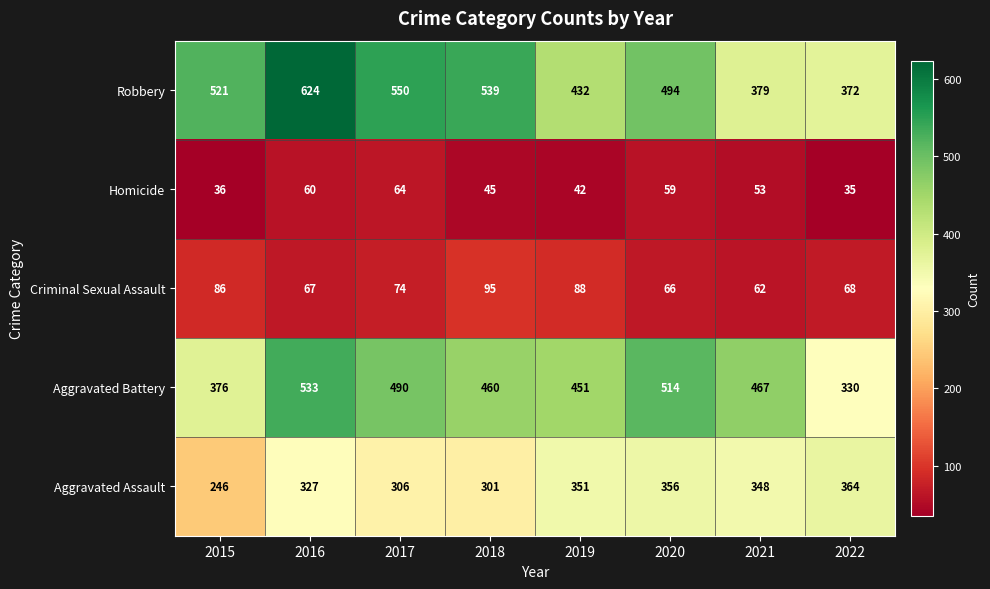

Between 2018 and 2020, which series saw the biggest shift?

Aggravated Assault